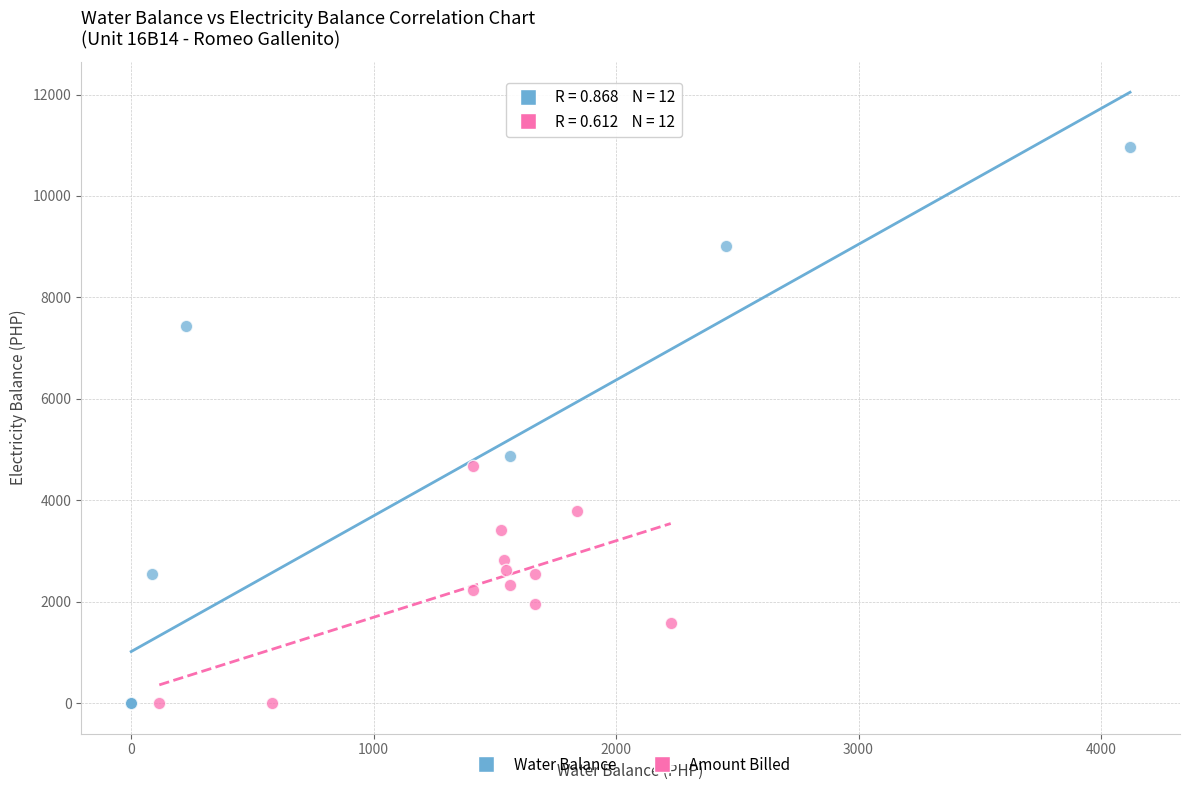

Which series reaches the maximum Y coordinate?

Water Balance